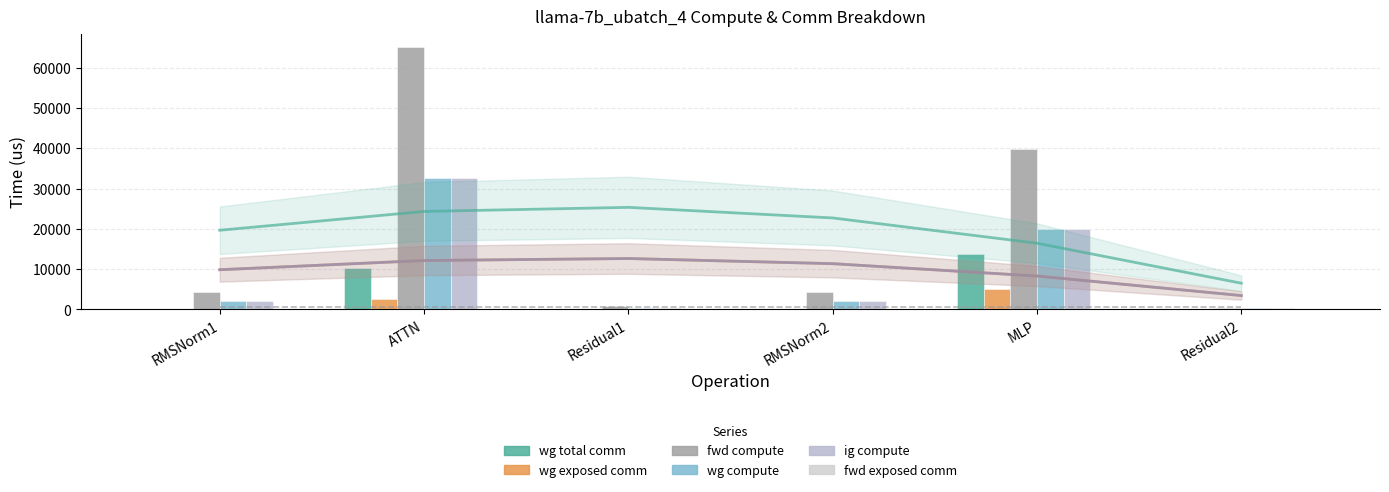

Reading right to left, transcribe all the data shown in this chart.

wg total comm: 0.0	13800.3	0.0	0.0	10306.8	0.0
wg exposed comm: 0.0	5143.4	0.0	0.0	2524.8	0.0
fwd compute: 459.1	39824.9	4282.9	918.3	65278.7	4282.9
wg compute: 459.1	19912.4	2141.4	459.1	32639.4	2141.4
ig compute: 459.1	19912.4	2141.4	459.1	32639.4	2141.4
fwd exposed comm: 0.0	0.0	0.0	0.0	0.0	0.0